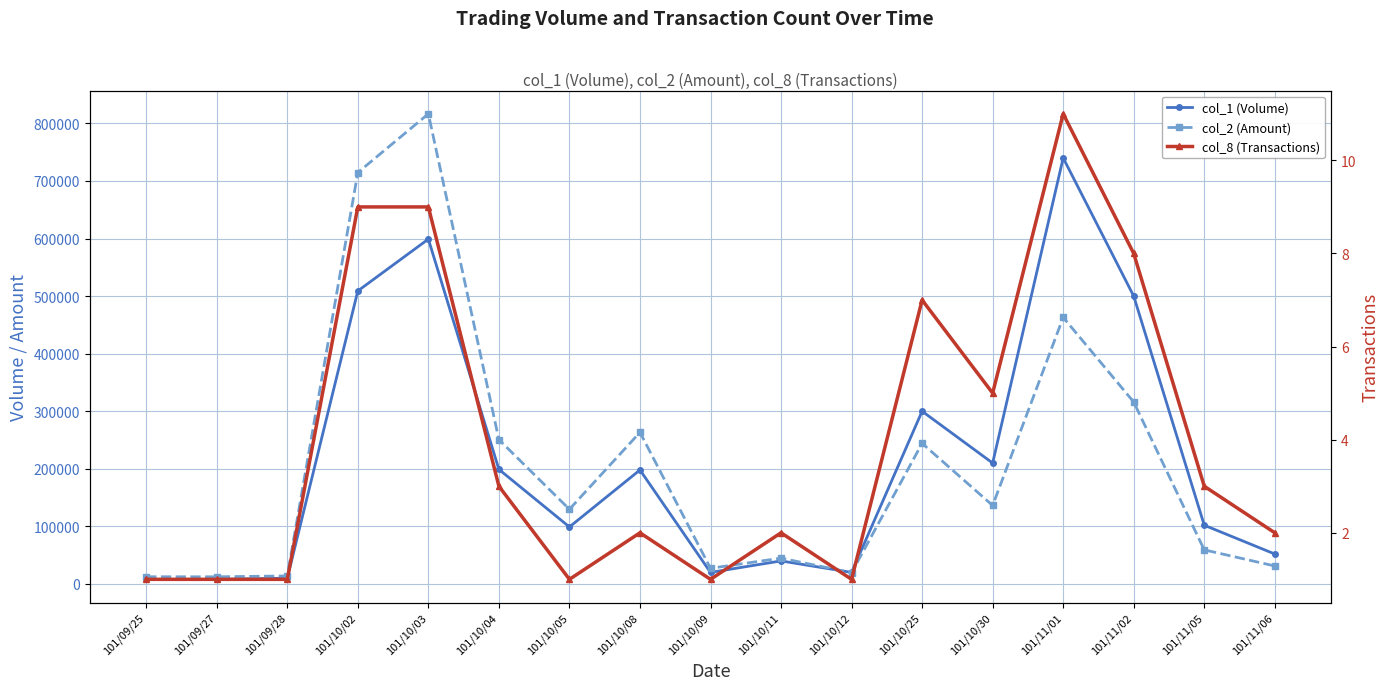

Reading left to right, list all the values displayed in this chart.

col_1 (Volume): 8000	8000	10000	509000	599000	199000	99000	198000	20000	40000	20000	300000	210000	740000	500000	102000	52000
col_2 (Amount): 12480	12400	13900	714600	816620	250710	129690	263340	27200	44800	19600	244200	136300	463000	316000	59200	31200
col_8 (Transactions): 1	1	1	9	9	3	1	2	1	2	1	7	5	11	8	3	2